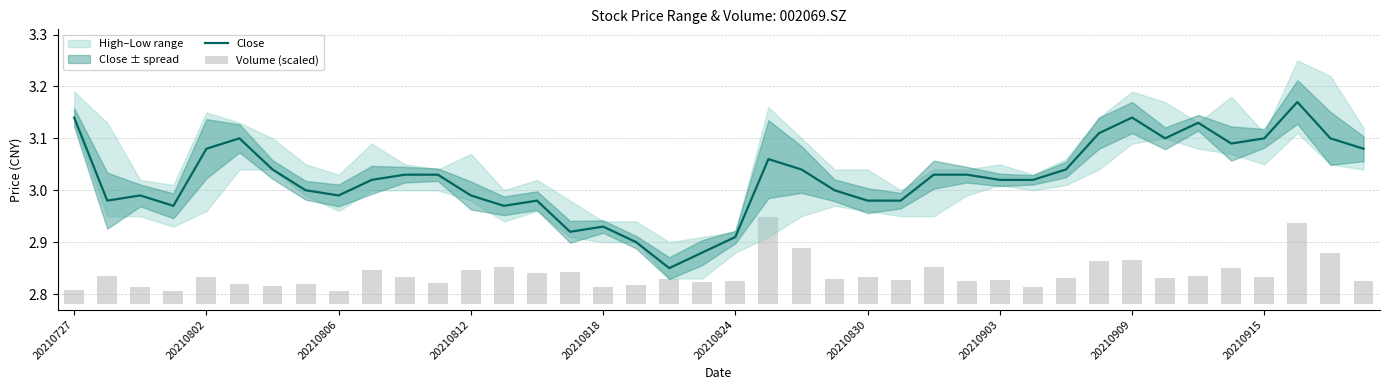

Reading left to right, extract all data points from this chart.

Close: 3.1	3.0	3.0	3.0	3.1	3.1	3.0	3.0	3.0	3.0	3.0	3.0	3.0	3.0	3.0	2.9	2.9	2.9	2.9	2.9	2.9	3.1	3.0	3.0	3.0	3.0	3.0	3.0	3.0	3.0	3.0	3.1	3.1	3.1	3.1	3.1	3.1	3.2	3.1	3.1
Volume (scaled): 0.0	0.1	0.0	0.0	0.1	0.0	0.0	0.0	0.0	0.1	0.1	0.0	0.1	0.1	0.1	0.1	0.0	0.0	0.0	0.0	0.0	0.2	0.1	0.0	0.1	0.0	0.1	0.0	0.0	0.0	0.1	0.1	0.1	0.1	0.1	0.1	0.1	0.2	0.1	0.0